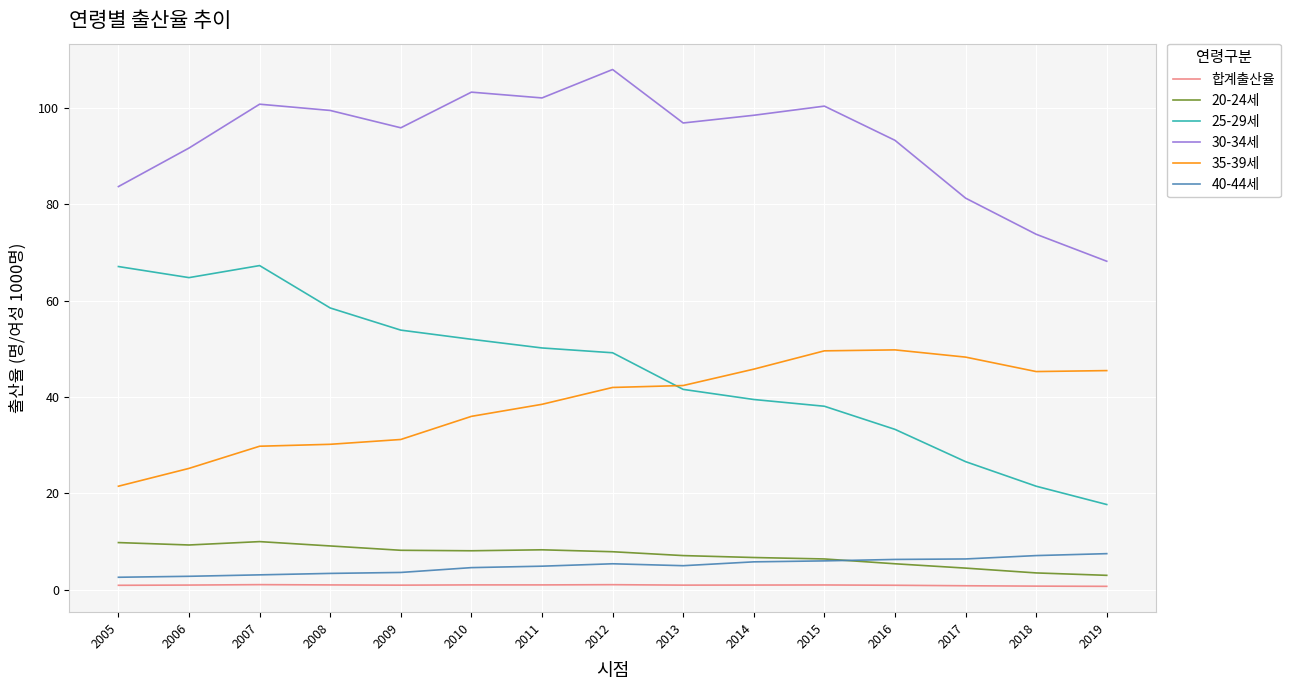

True or false: 30-34세 and 40-44세 intersect in this chart.

False